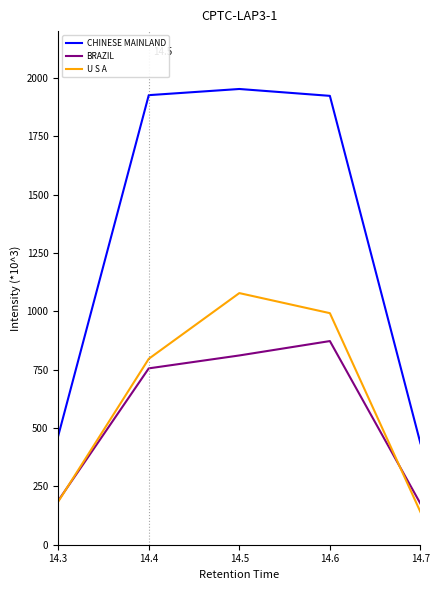

What is the greatest value displayed?

1952.1